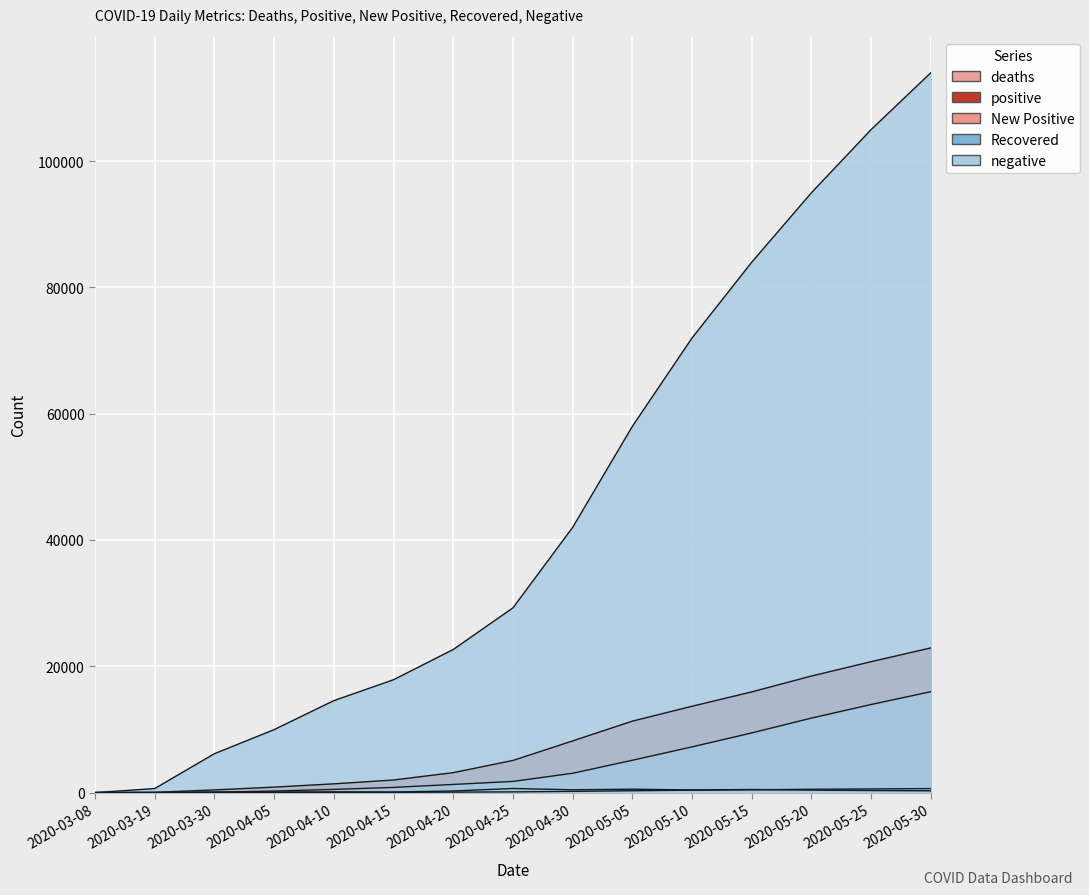

At how many categories does at least one series exceed 61607?

5